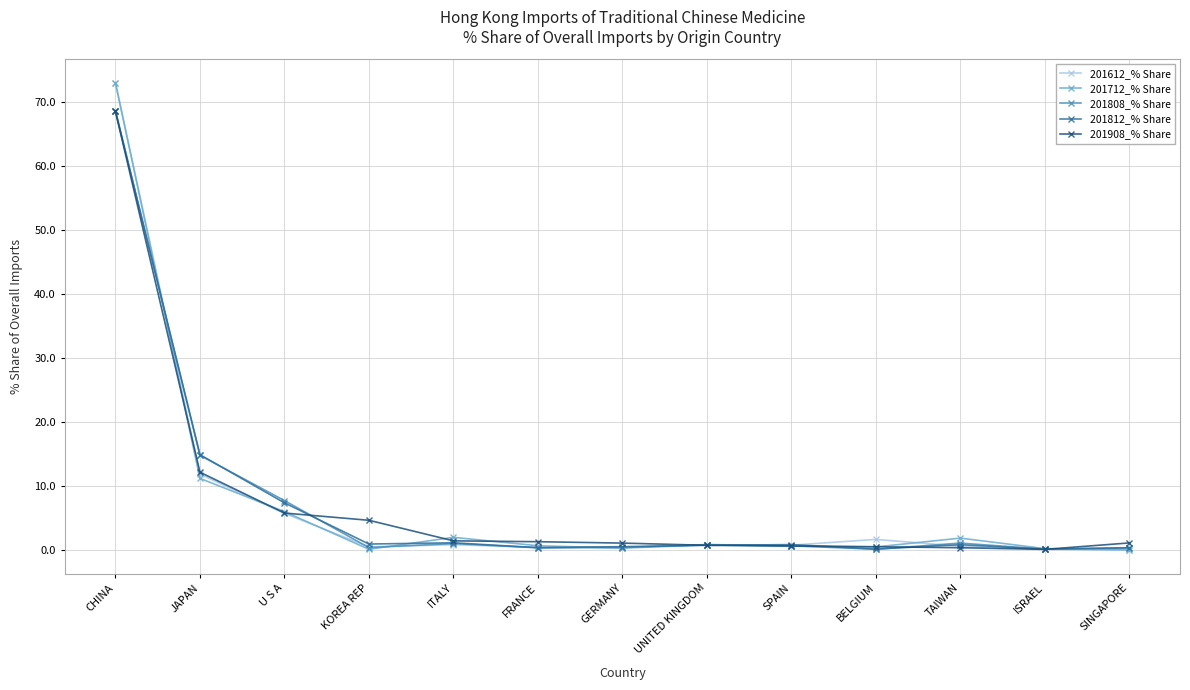

True or false: 201808_% Share has a value of 40.5 at CHINA.

False